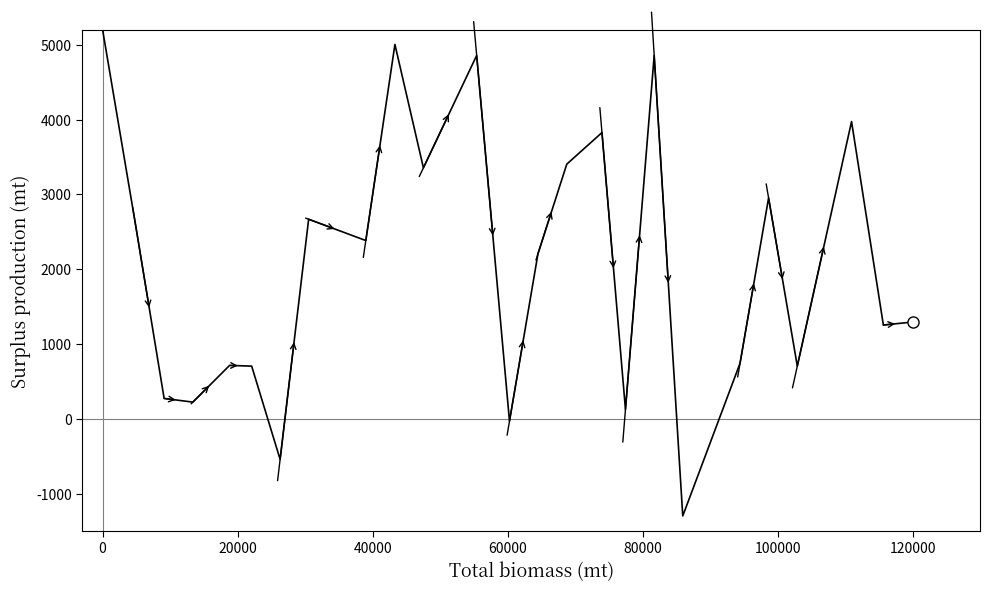

What is the maximum value shown in the chart?

5200.0